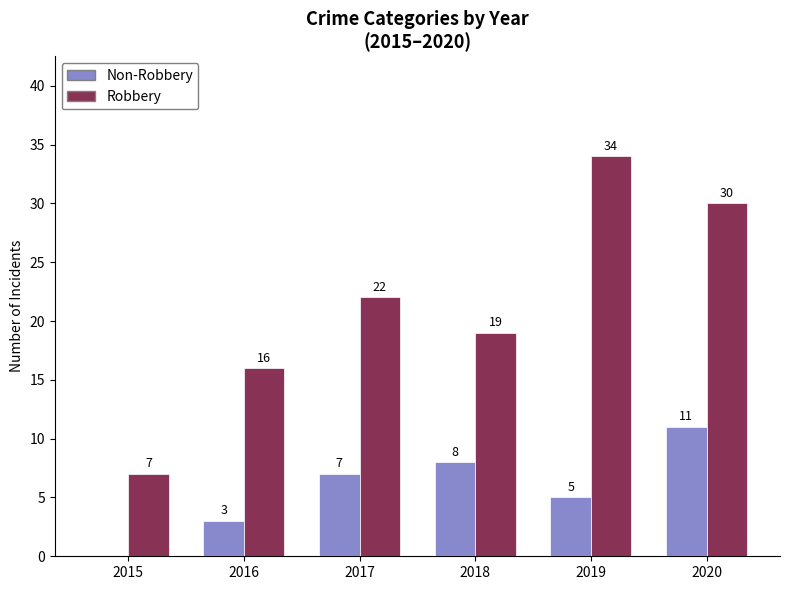

Are the bars horizontal?

No